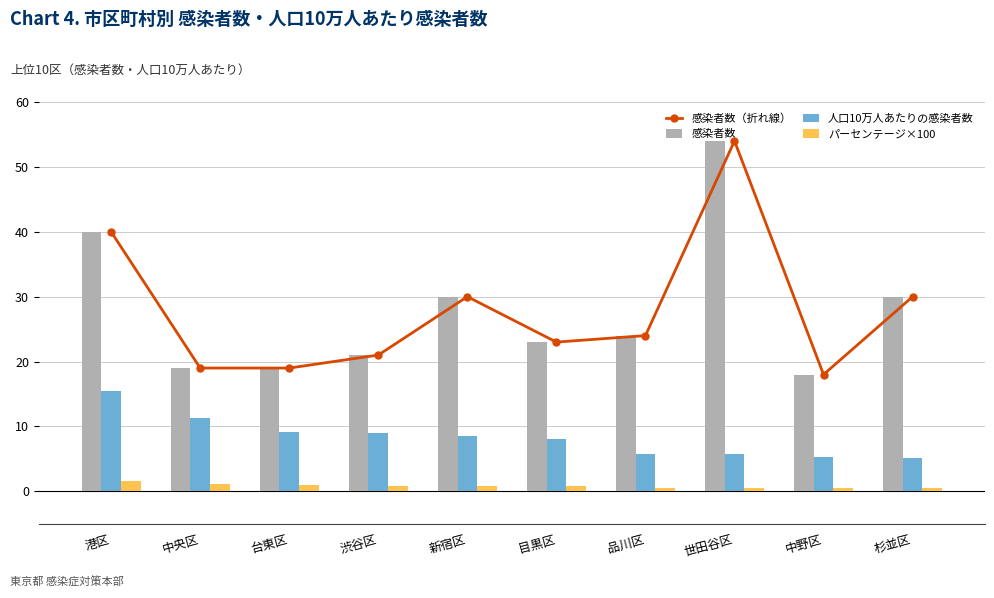

What are all the series names shown in the legend?

感染者数（折れ線）, 感染者数, 人口10万人あたりの感染者数, パーセンテージ×100